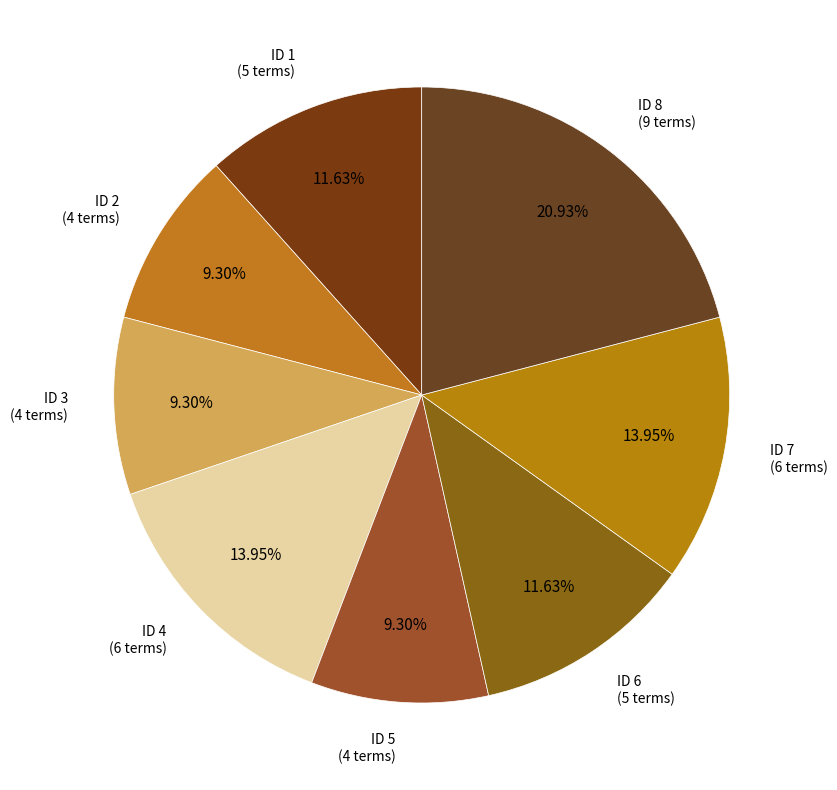

How much of the chart is everything except ID 5?

90.7%